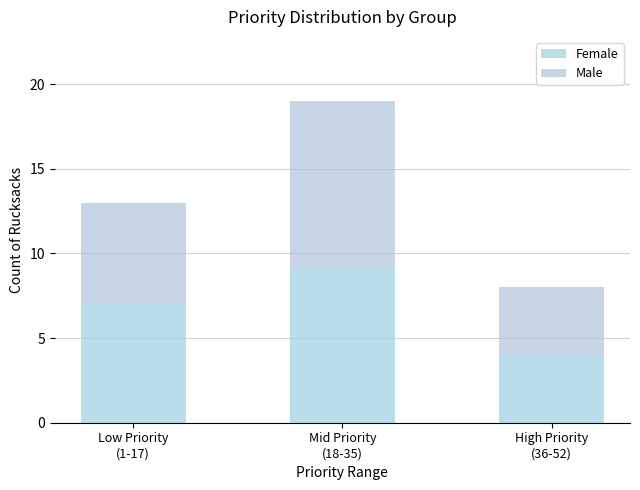

What position from the right is Mid Priority
(18-35)?

2